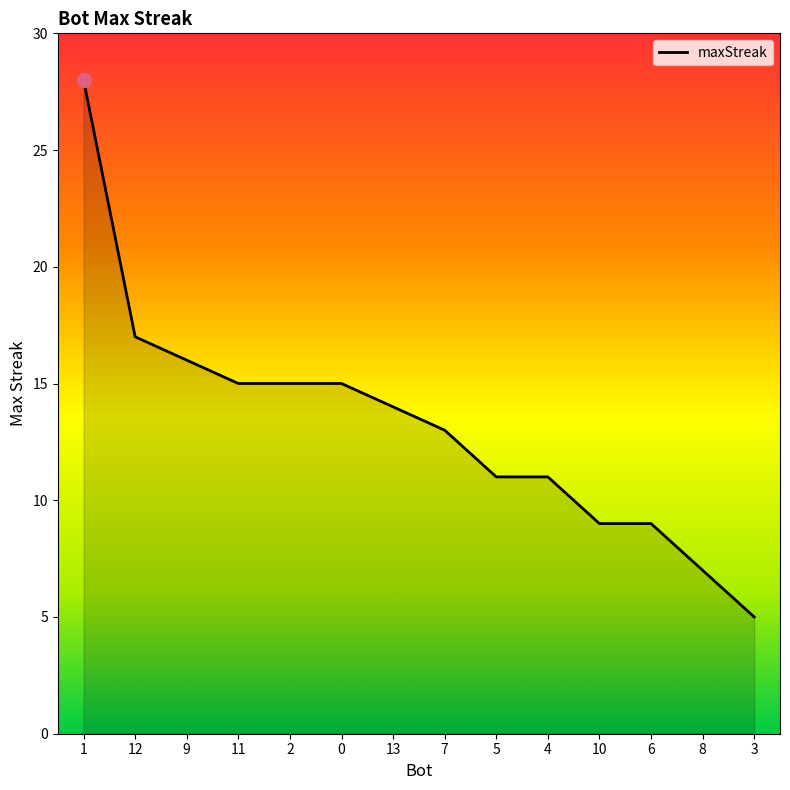

The chart shows a value of 3 at 0. True or false?

False